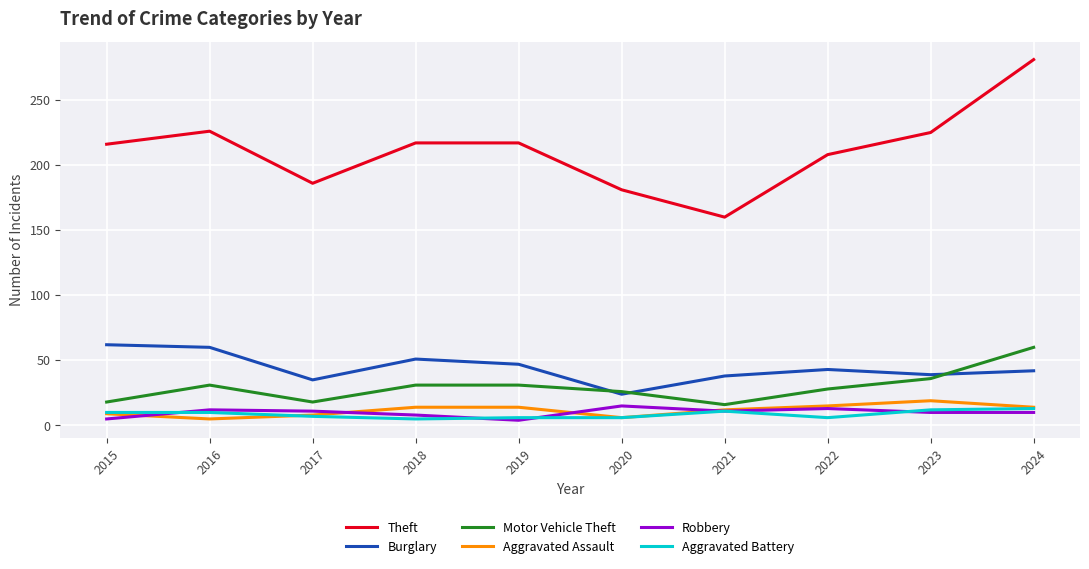

Is it true that Burglary equals 28 at 2024?

False